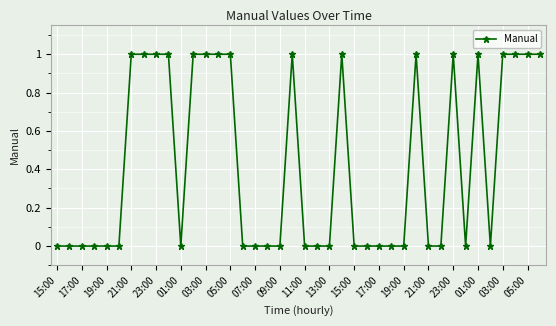

Count the number of data series in this chart.

1